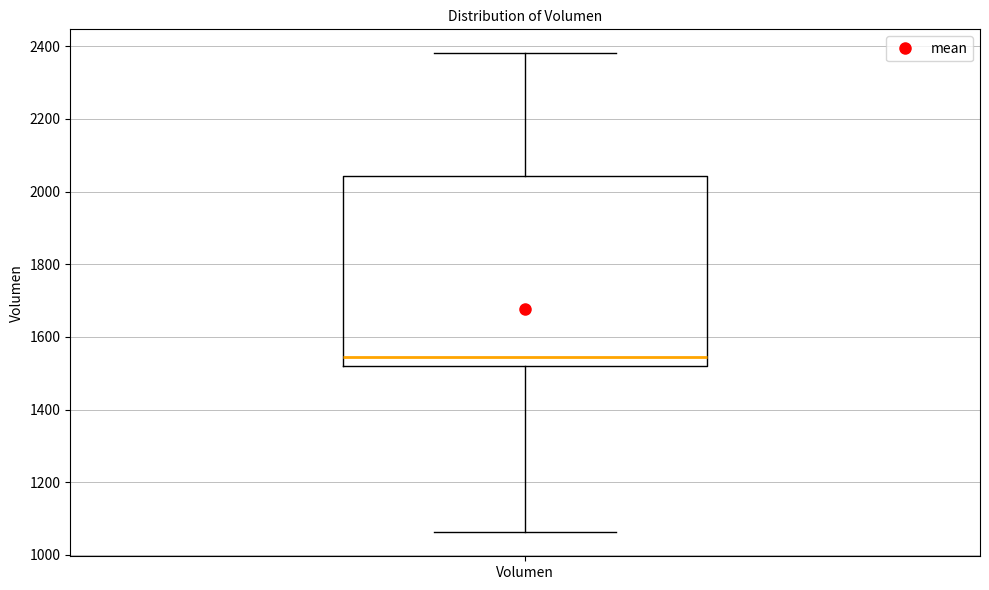

Transcribe this box plot: give where the median line is, the range the box spans, and where the two whiskers end, as read against the y-axis. The values are not printed on the chart, so give them approximately, as read against the axis.

median 1540, box 1520 to 2040, whiskers 1060 to 2380